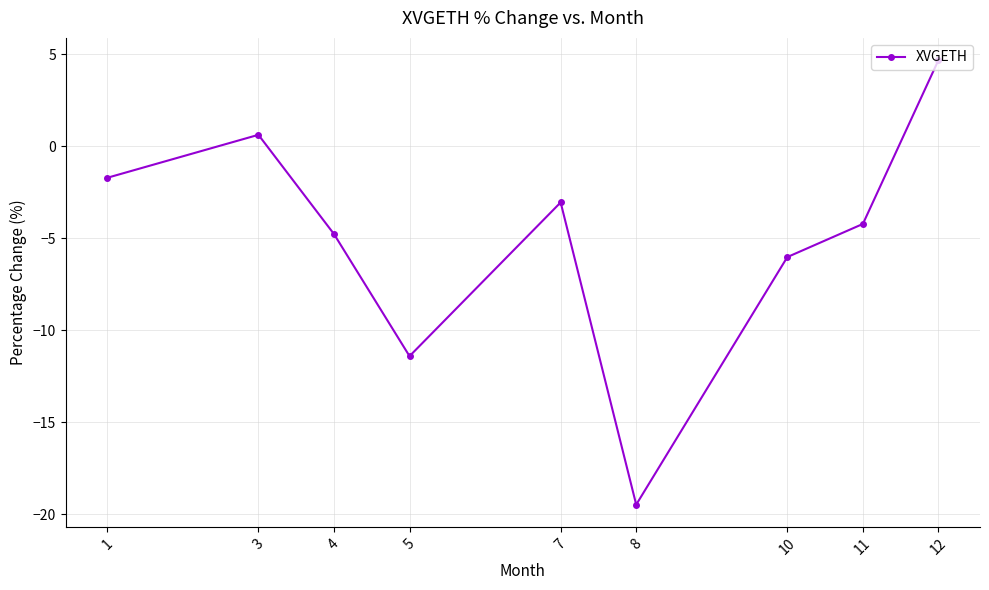

What is the sum of the values at 7 and 4?

-7.8